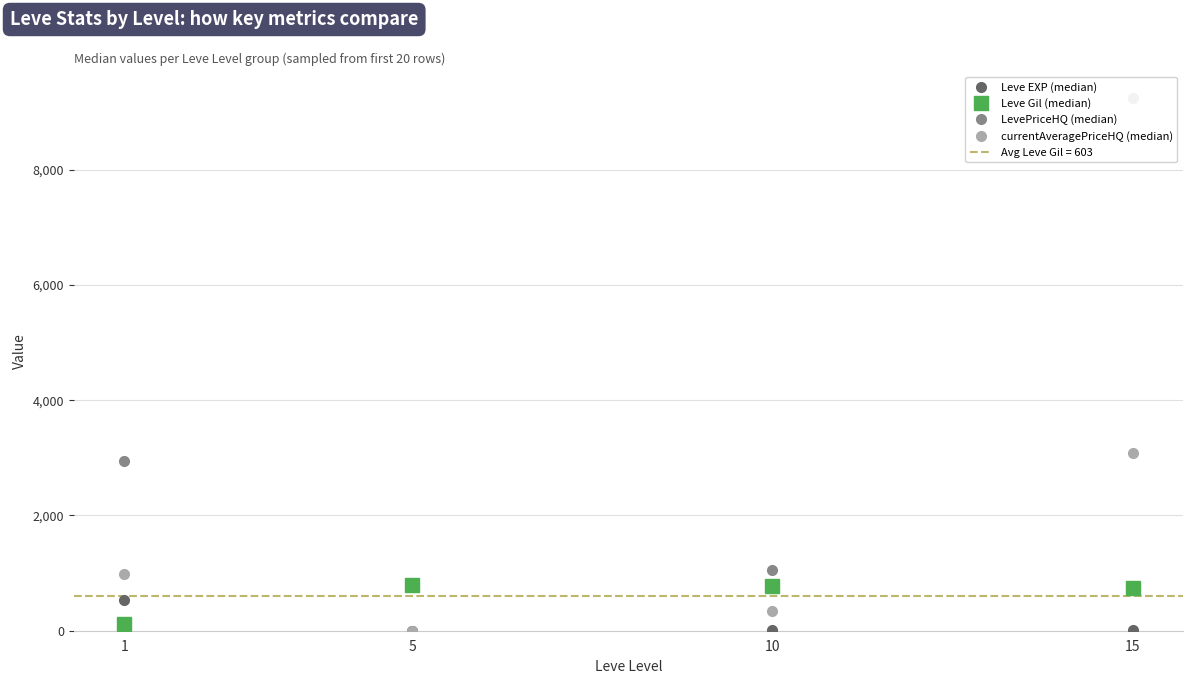

True or false: LevePriceHQ (median) has a value of 2940.6 at 1.

True